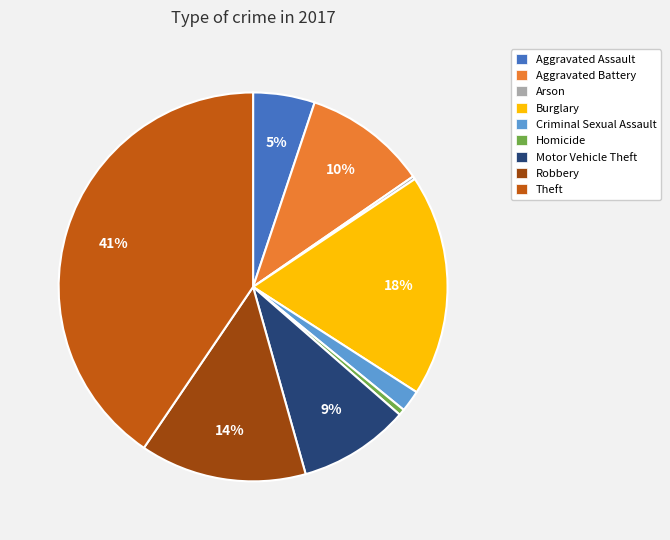

Which category has the biggest portion of the pie?

Theft